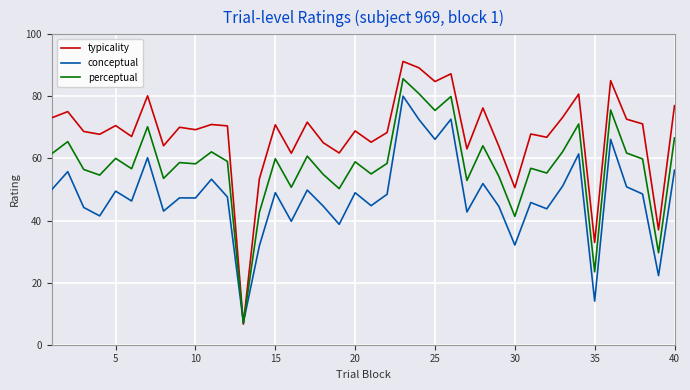

Rank the series by their average value, from highest to lowest.

typicality, perceptual, conceptual